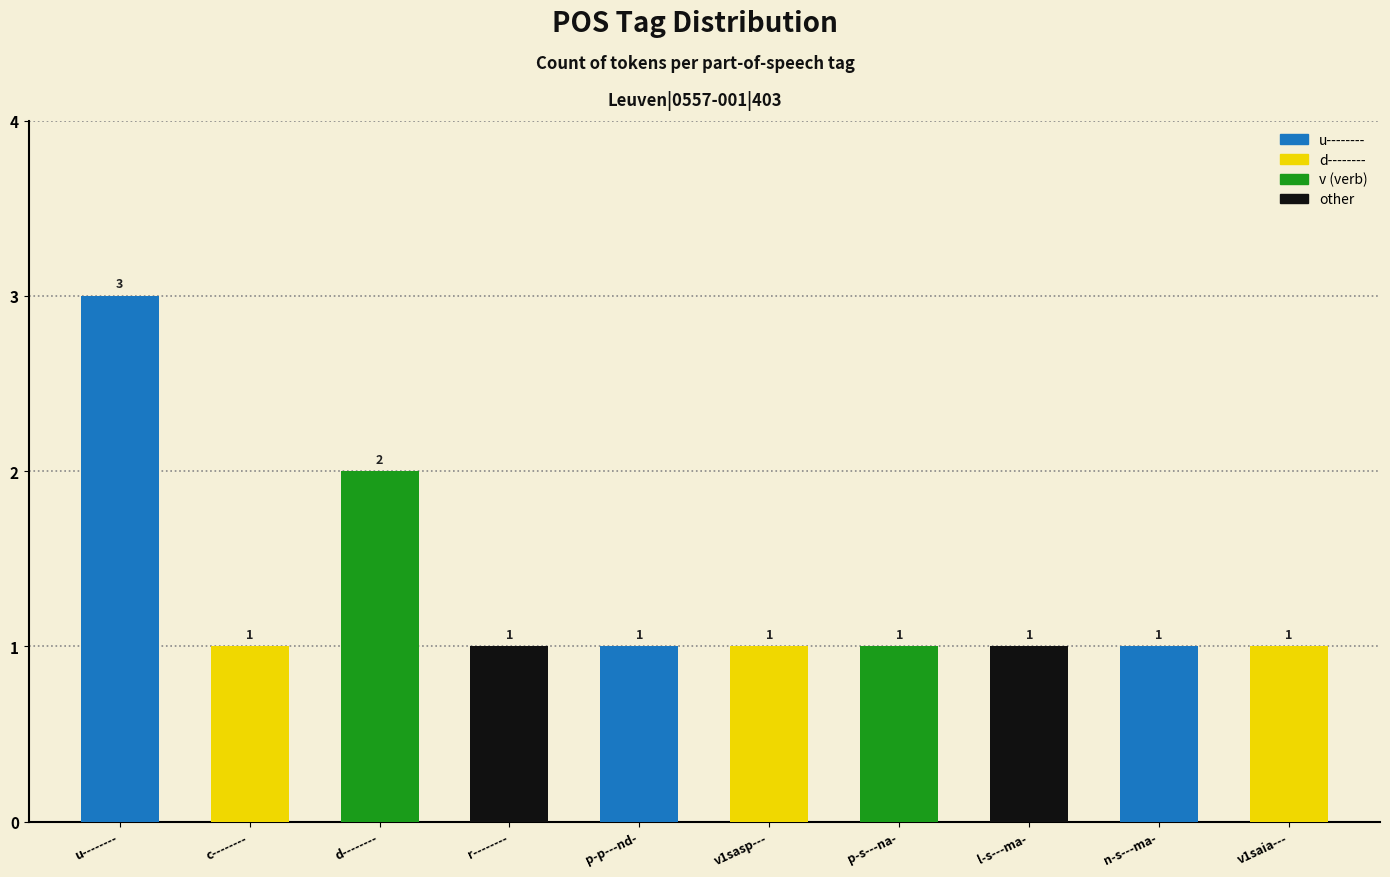

Is it true that the value at v1sasp--- is 2?

False